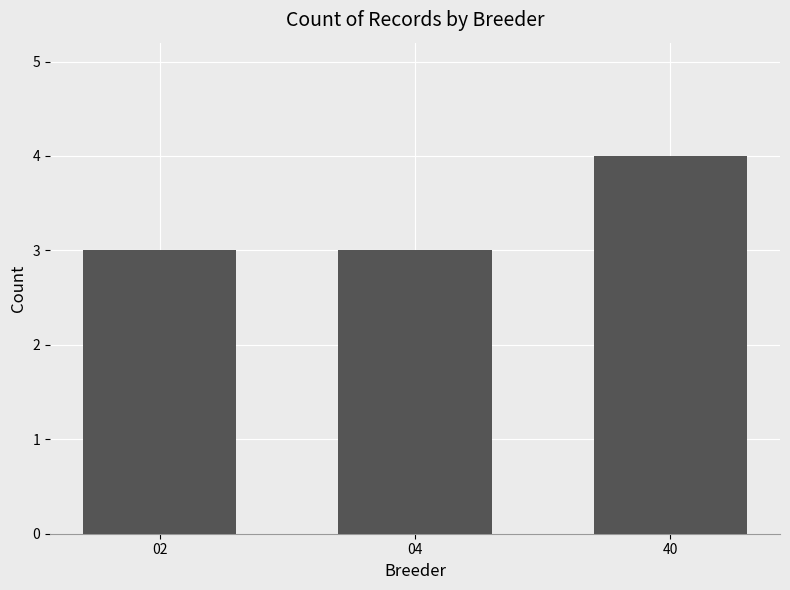

What is the average value?

3